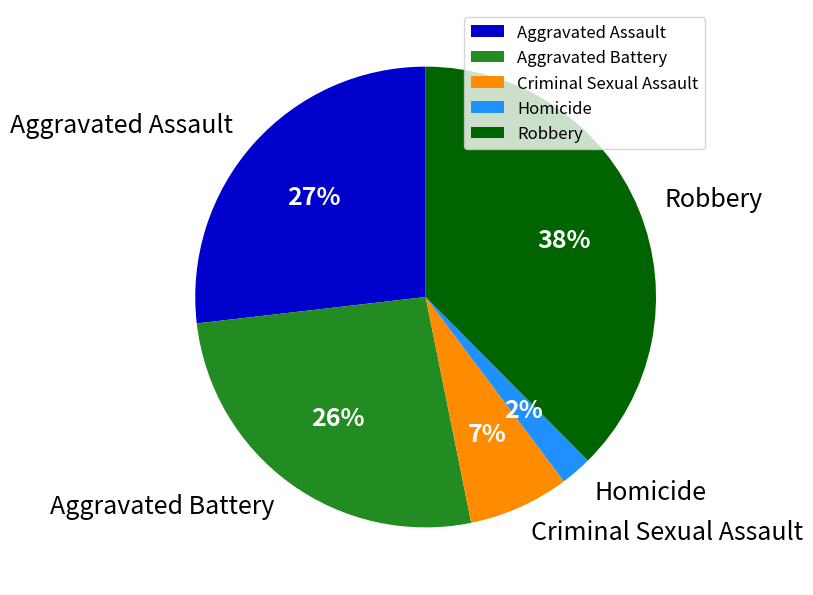

What percentage is the Aggravated Battery slice, to the nearest percent?

26%